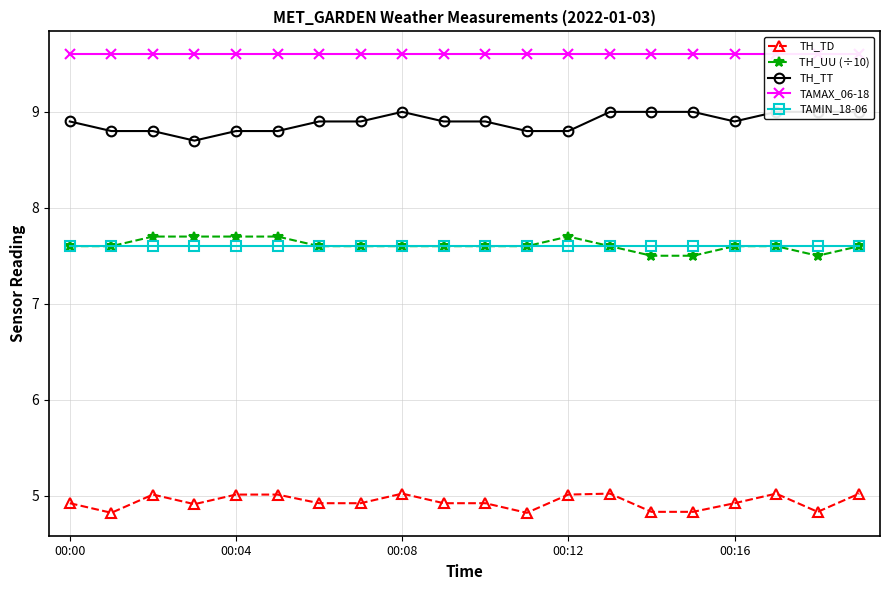

What are all the series names shown in the legend?

TH_TD, TH_UU (÷10), TH_TT, TAMAX_06-18, TAMIN_18-06